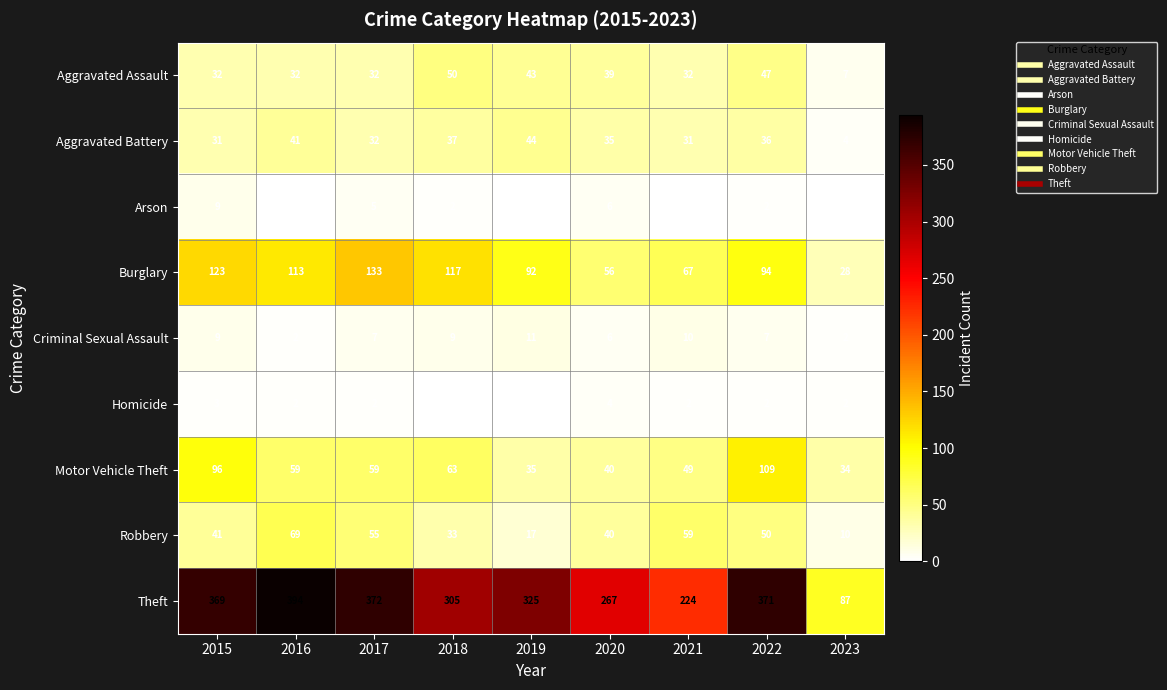

What is the sum of the Theft values at 2017 and 2019?

697